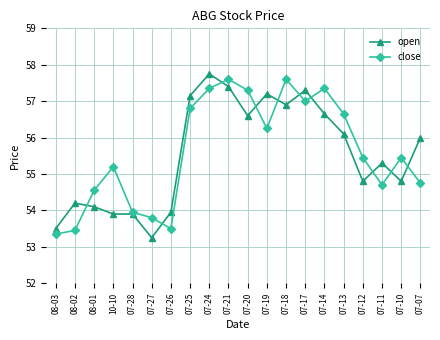

Is this an area chart (filled region under the line)?

No